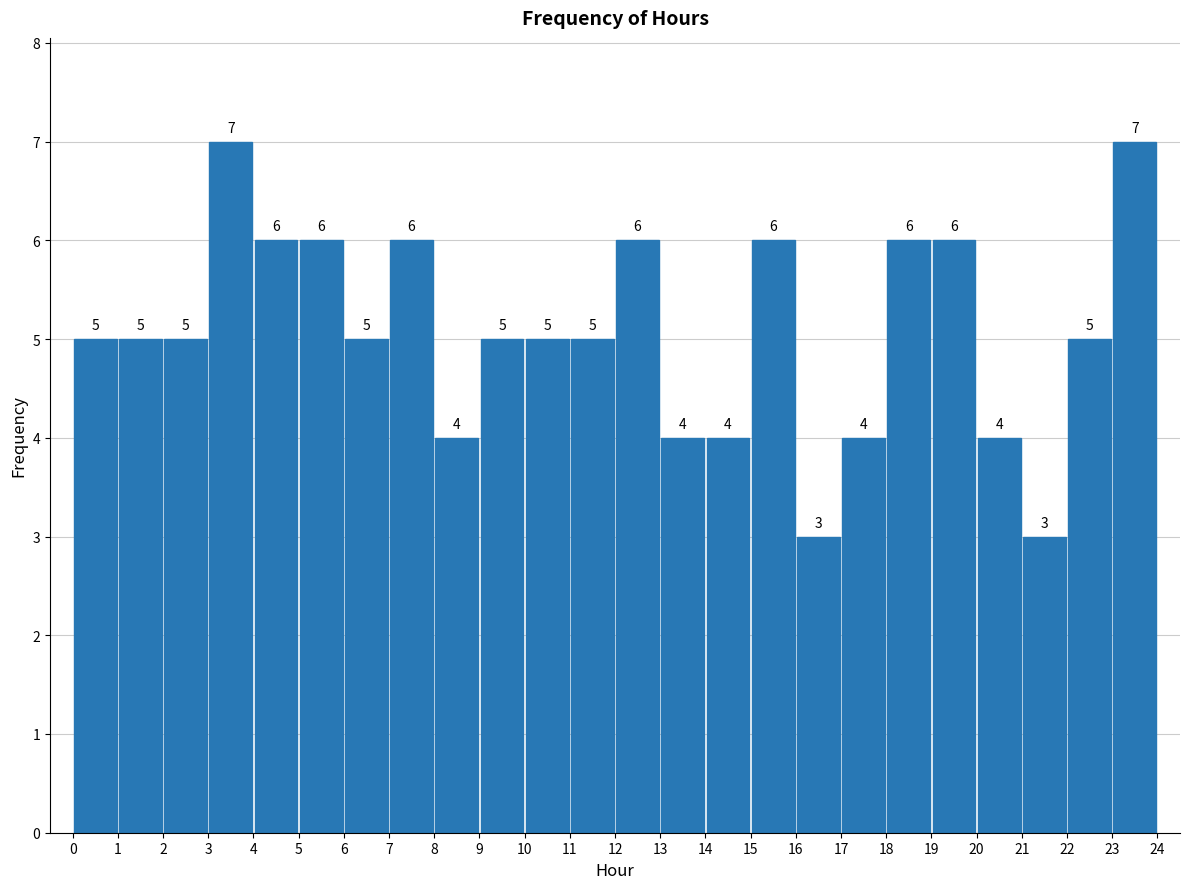

Reading left to right, transcribe this chart: for each bar, give the range it covers on the x-axis and its height.

0 to 1: 5
1 to 2: 5
2 to 3: 5
3 to 4: 7
4 to 5: 6
5 to 6: 6
6 to 7: 5
7 to 8: 6
8 to 9: 4
9 to 10: 5
10 to 11: 5
11 to 12: 5
12 to 13: 6
13 to 14: 4
14 to 15: 4
15 to 16: 6
16 to 17: 3
17 to 18: 4
18 to 19: 6
19 to 20: 6
20 to 21: 4
21 to 22: 3
22 to 23: 5
23 to 24: 7